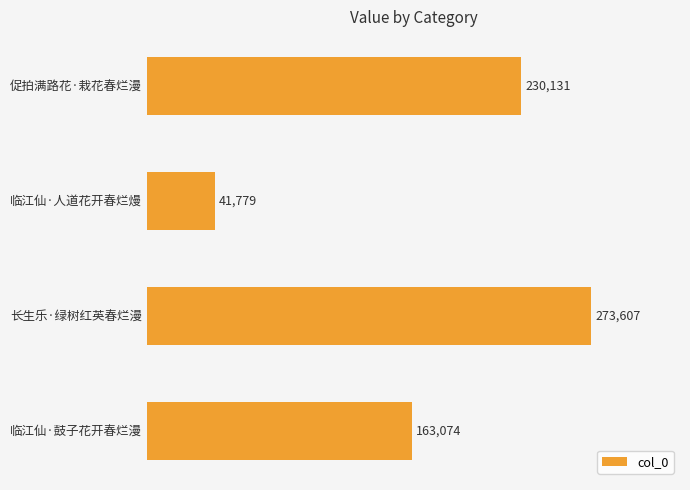

At which category does the chart reach its minimum across all series?

临江仙·人道花开春烂熳